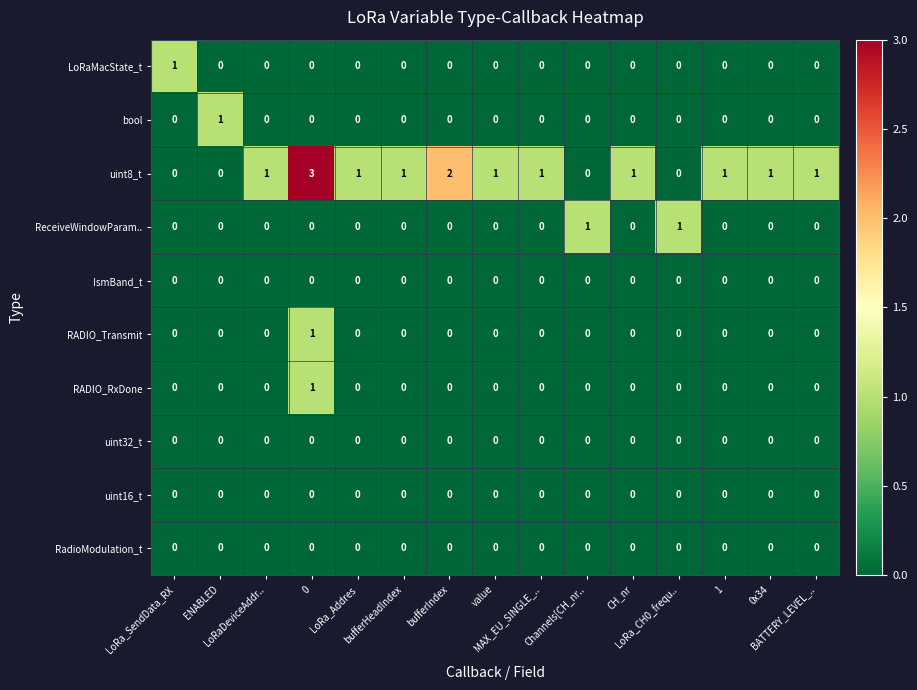

Which series has the largest total across all categories?

uint8_t